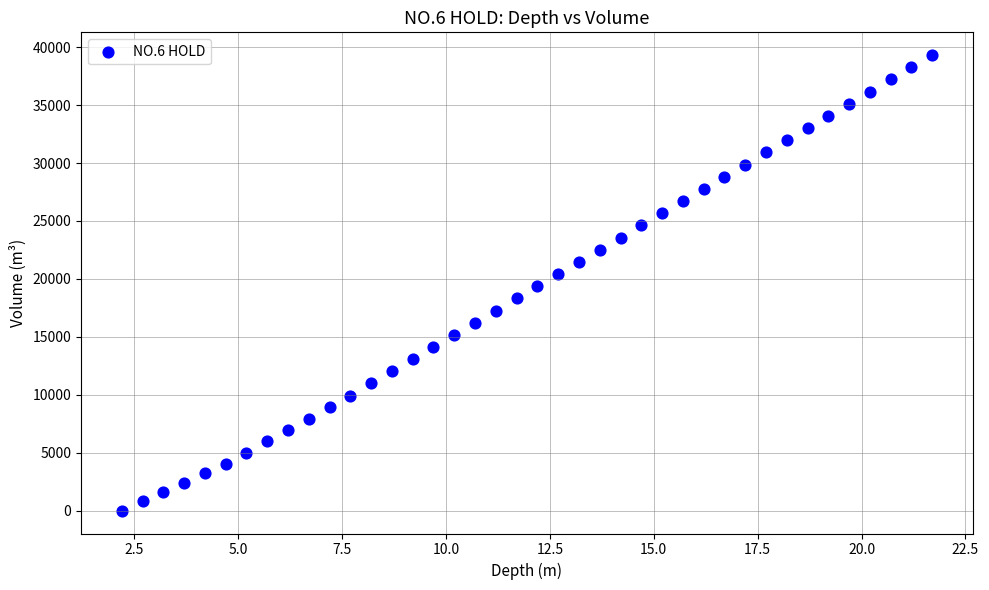

What is the range of Y values (max minus min)?

39308.9